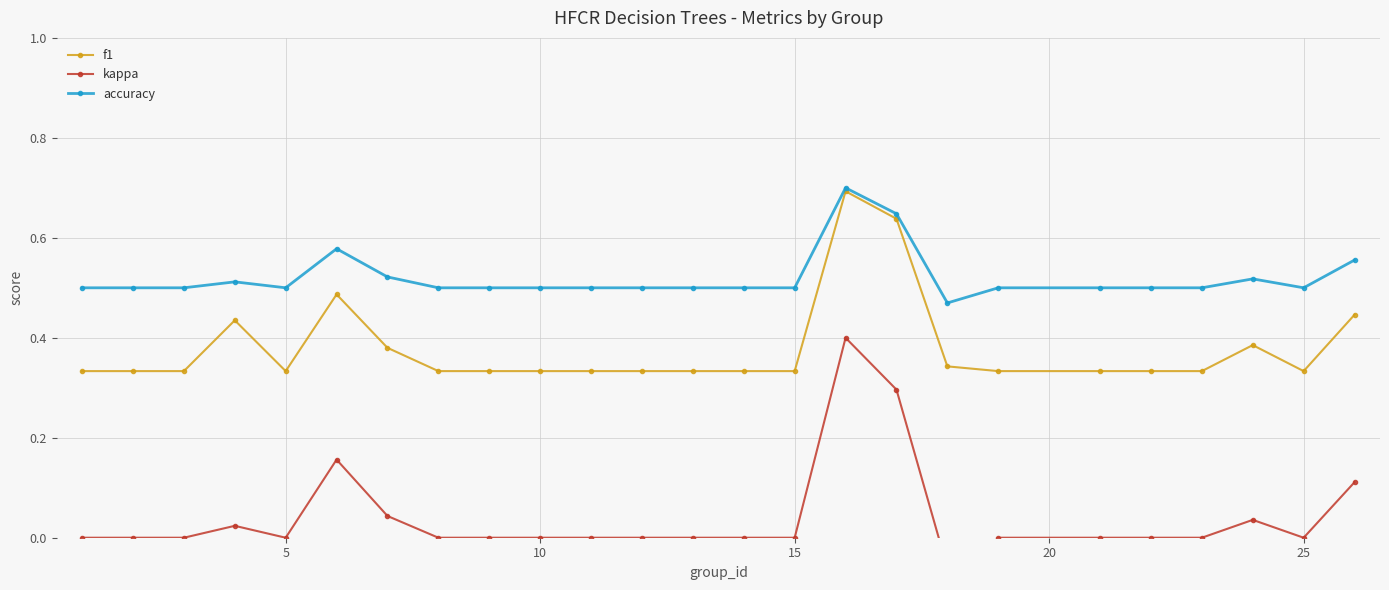

True or false: accuracy and kappa cross at least once.

False